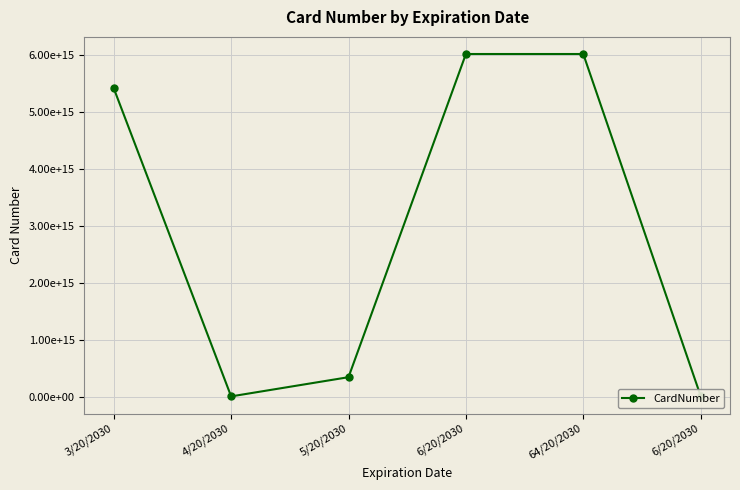

Does the chart have visible grid lines?

Yes